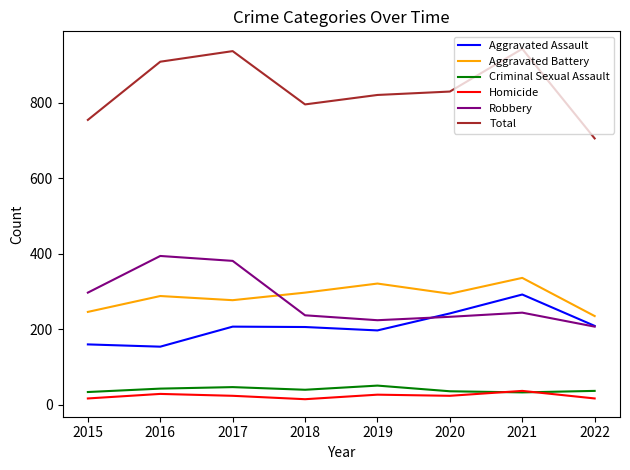

Which series has the largest range (max minus min)?

Total